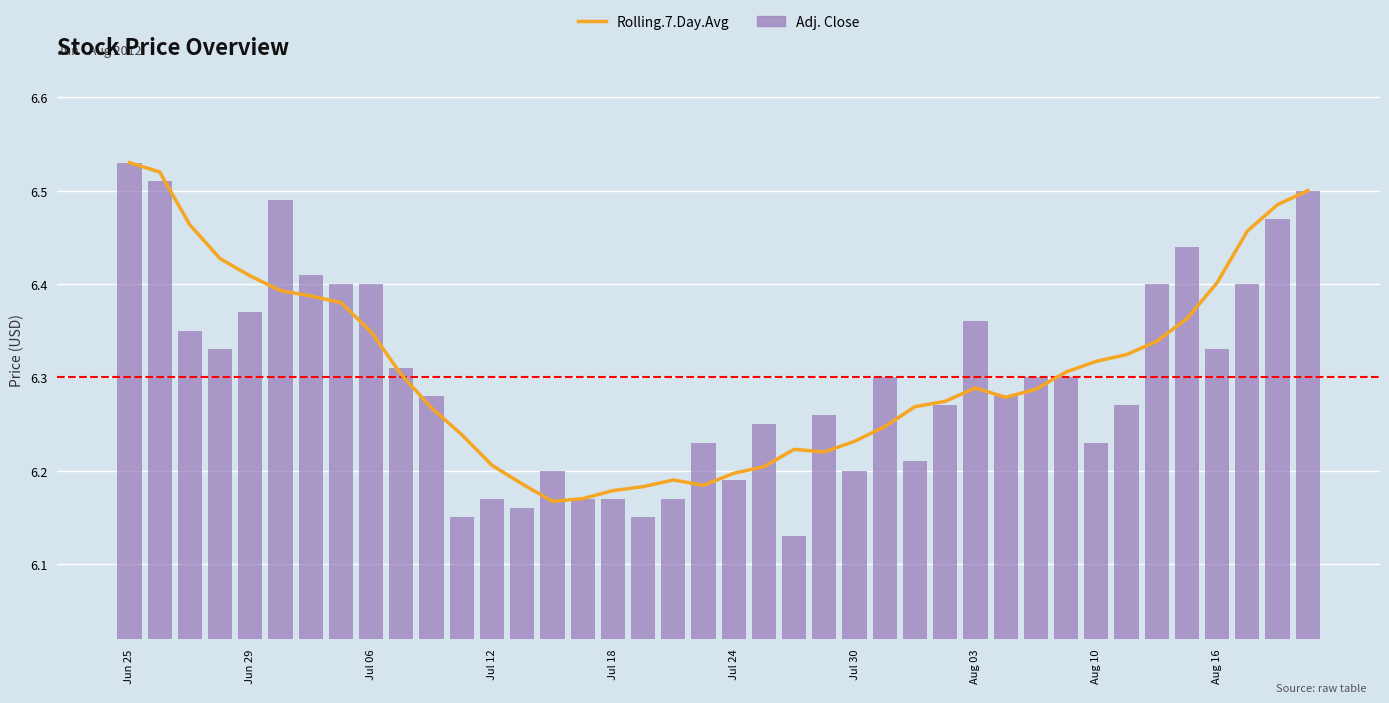

How many groups of bars are there?

40